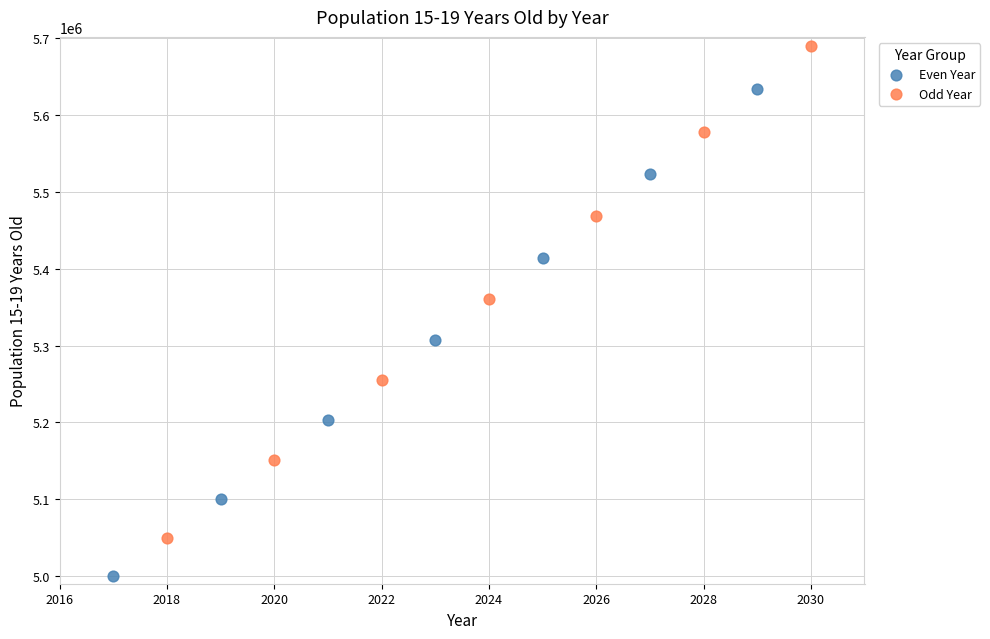

Which series has the largest Y range (max minus min)?

Odd Year